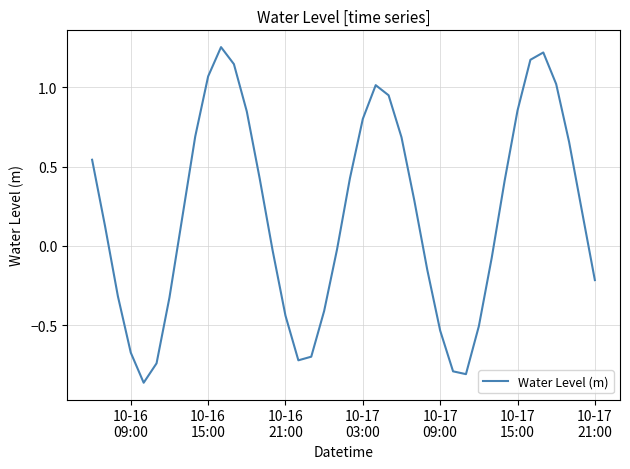

What is the sum of all values?

7.7